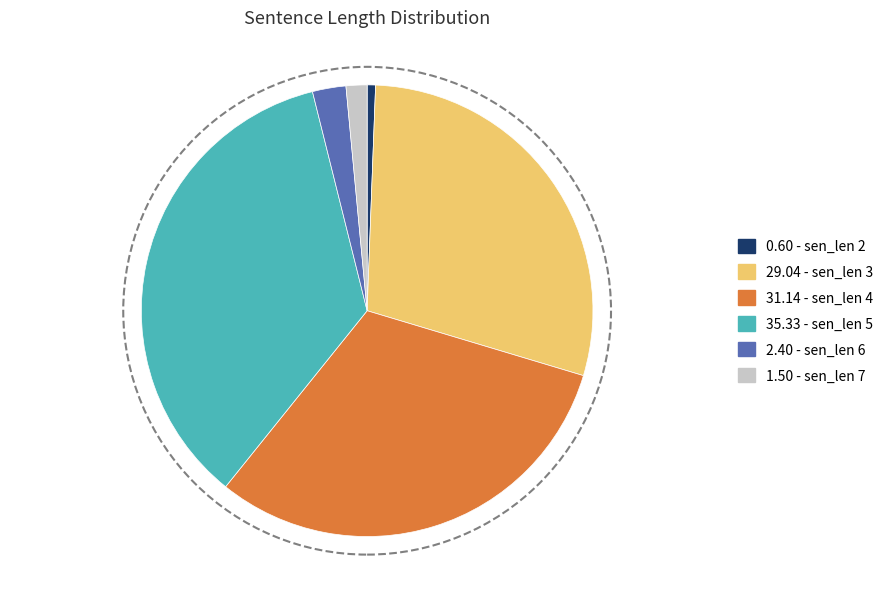

How many slices are in this pie chart?

6